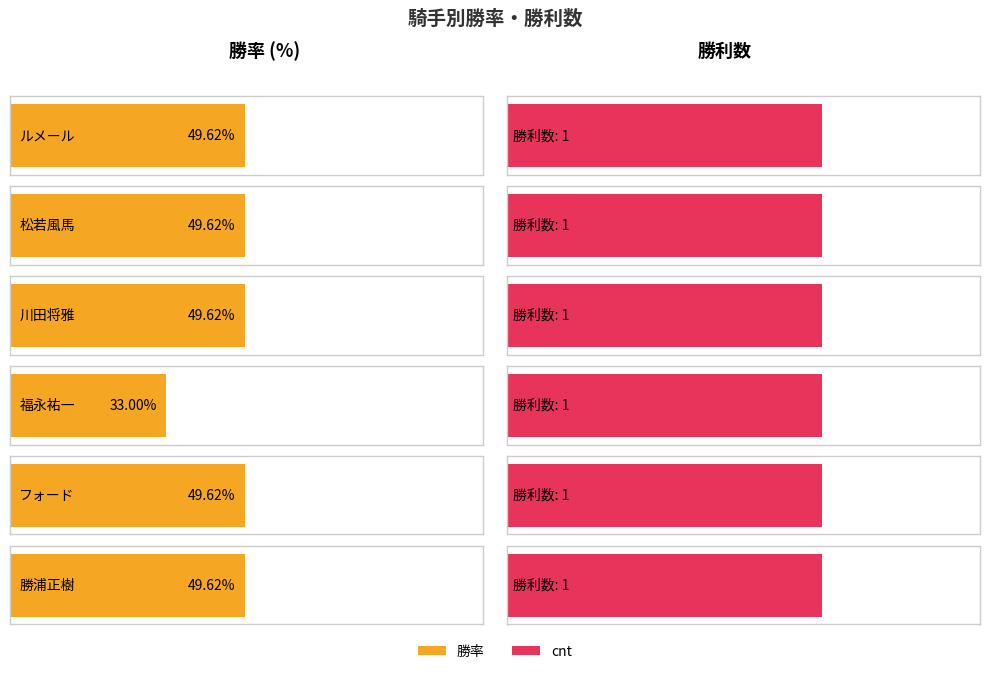

How many groups of bars are there?

6